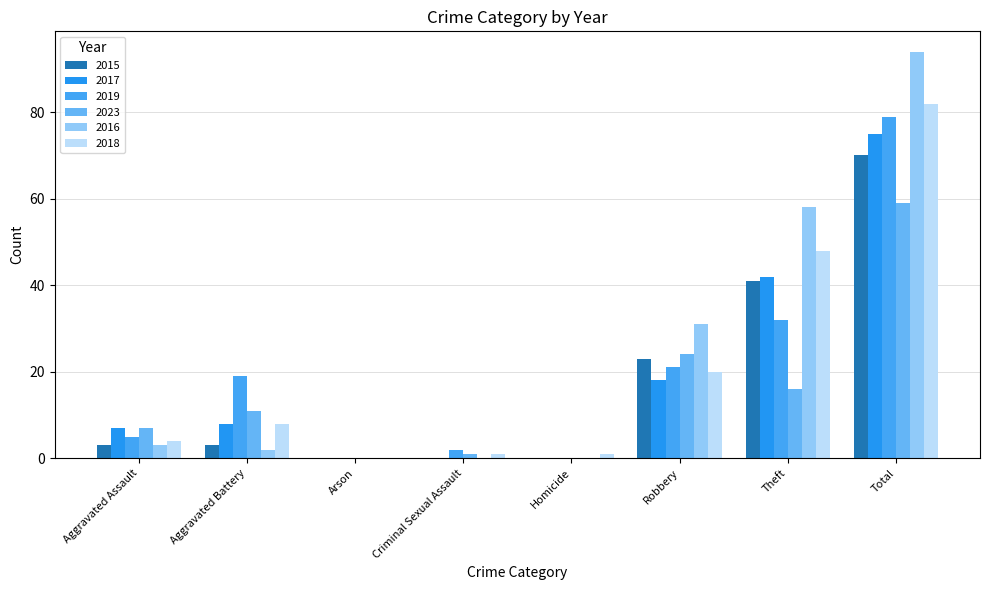

What is the sum of all 2019 values?

158